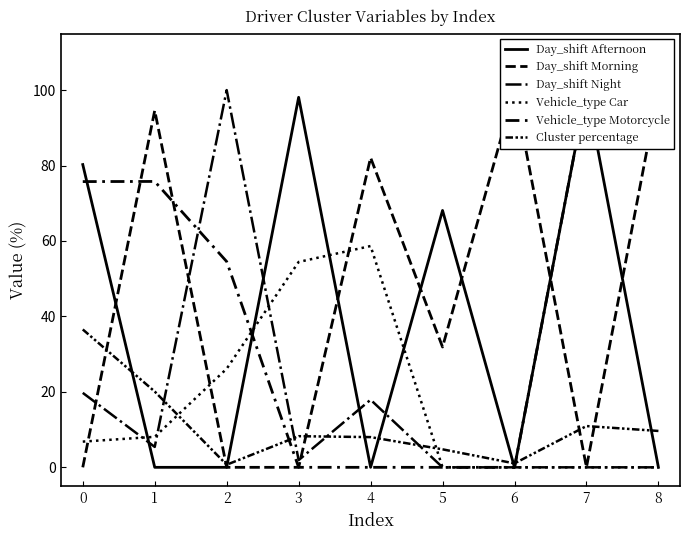

Rank the series by their maximum value, from highest to lowest.

Day_shift Afternoon, Day_shift Morning, Day_shift Night, Vehicle_type Motorcycle, Vehicle_type Car, Cluster percentage